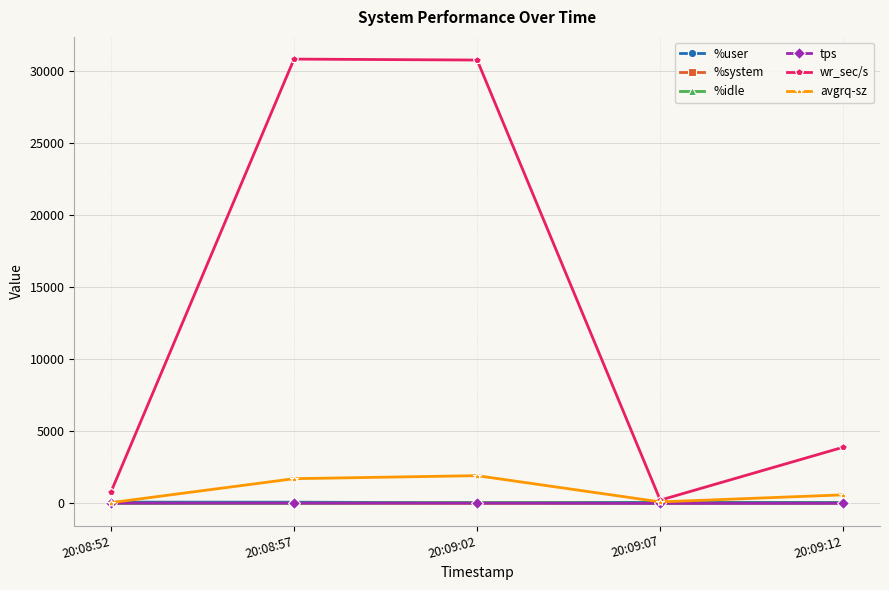

True or false: avgrq-sz has more than 1 points higher than both neighbors.

False